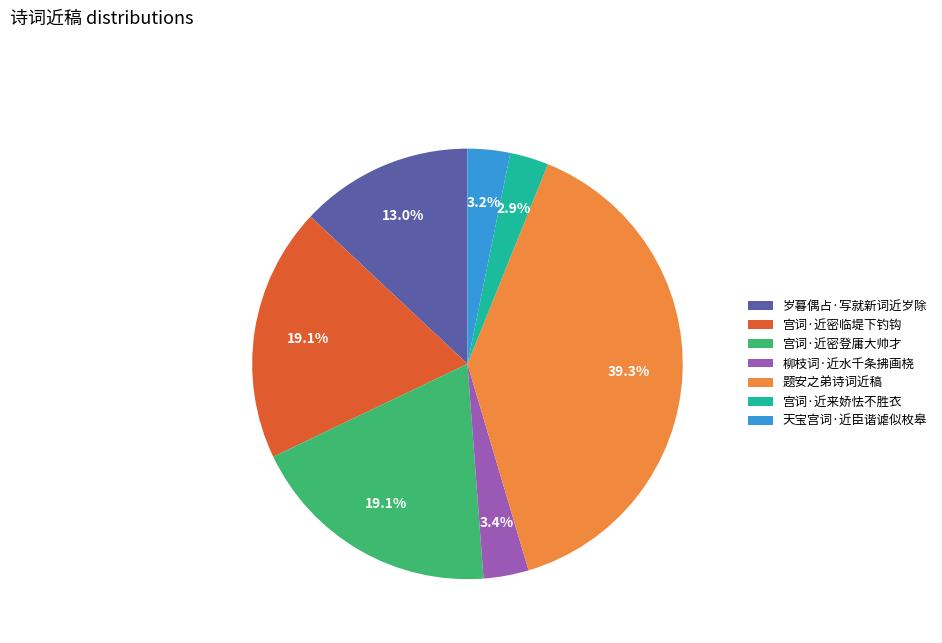

To the nearest percent, what portion does 柳枝词·近水千条拂画桡 represent?

3%